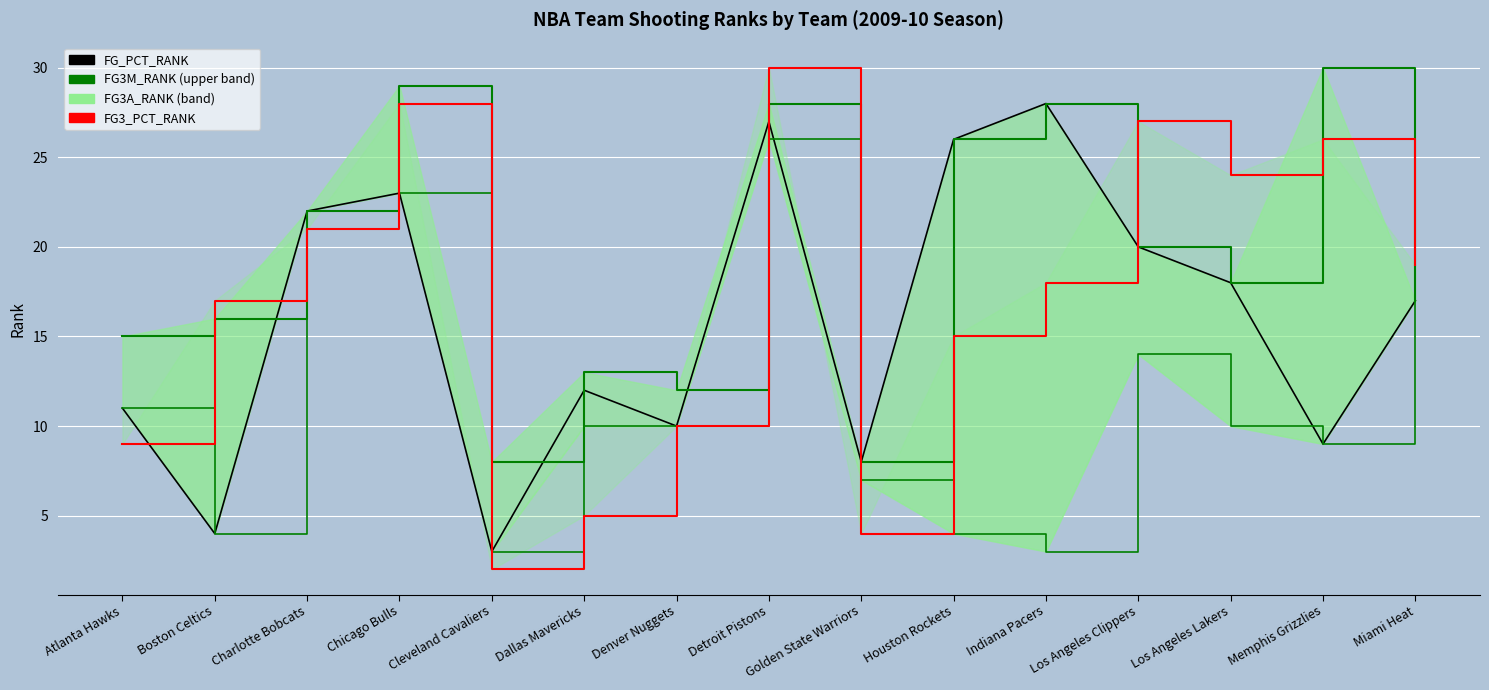

At which label does FG_PCT_RANK first exceed 17?

Charlotte Bobcats